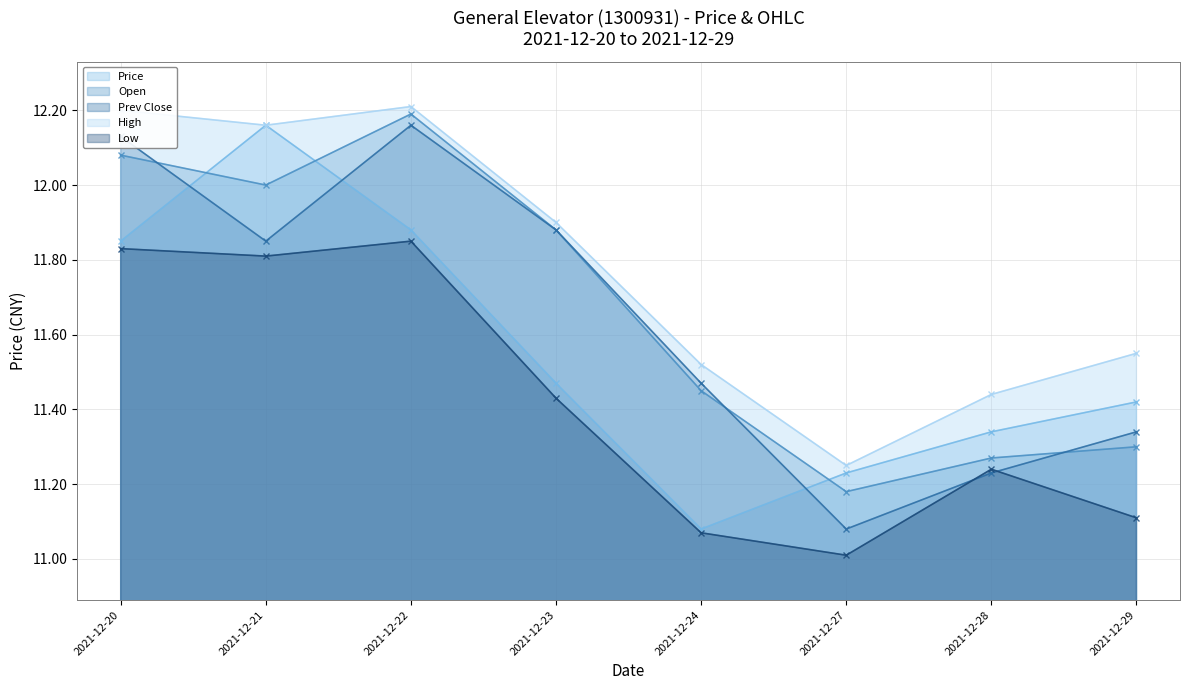

Rank the series by their maximum value, from highest to lowest.

High, Open, Price, Prev Close, Low